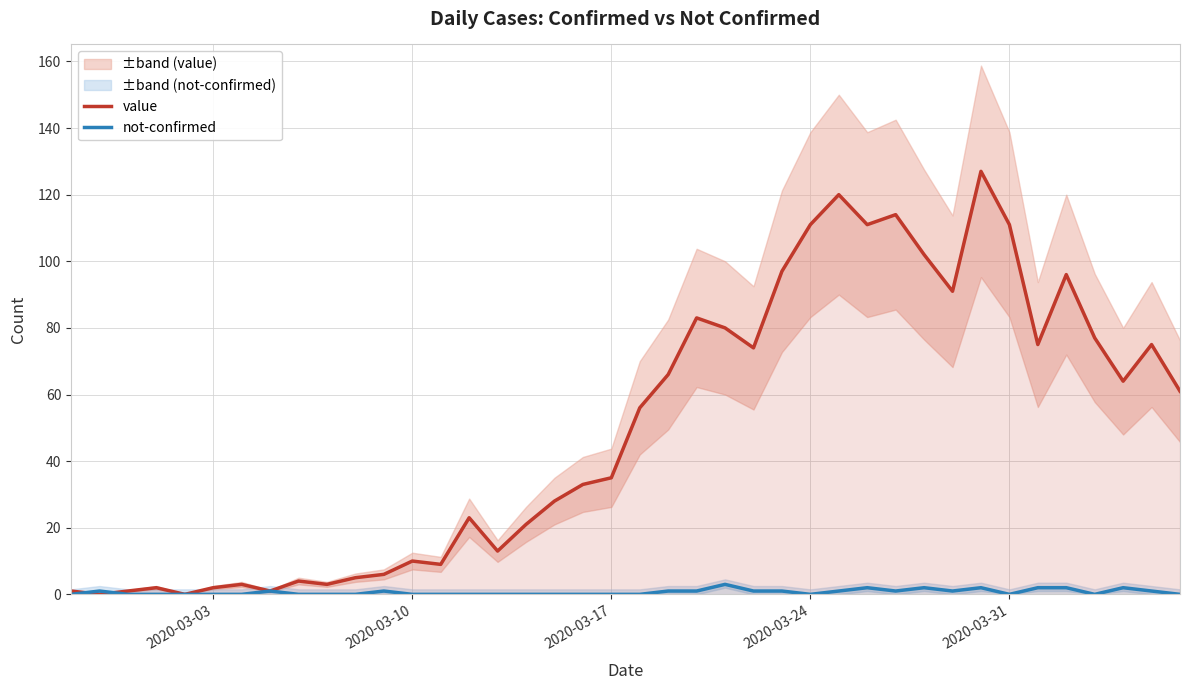

What is the maximum value for value?

127